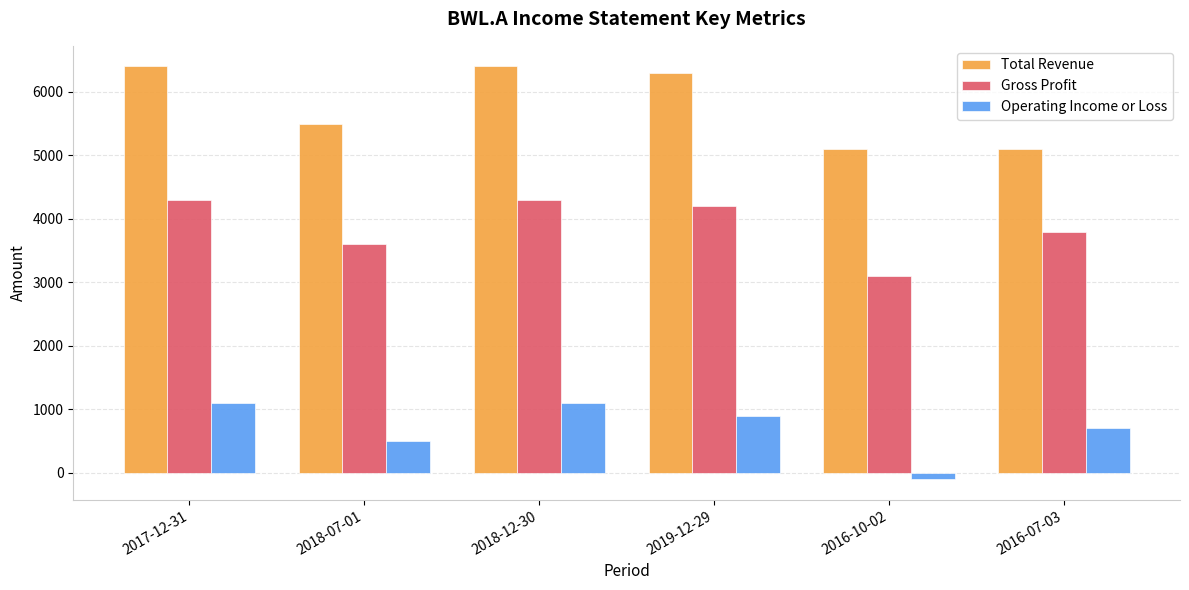

Which series has the widest spread of values?

Total Revenue